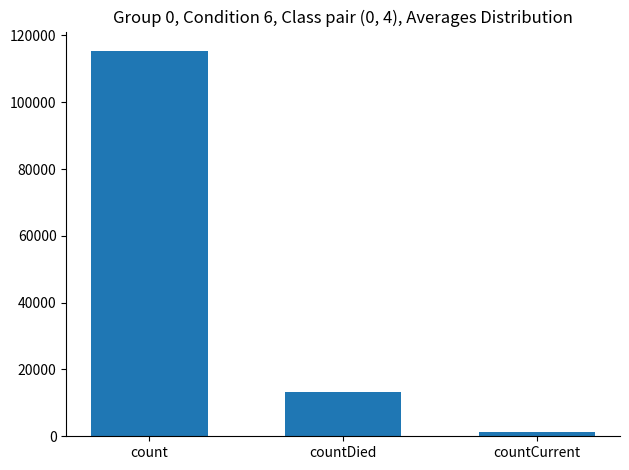

Rank the categories by value from lowest to highest.

countCurrent, countDied, count